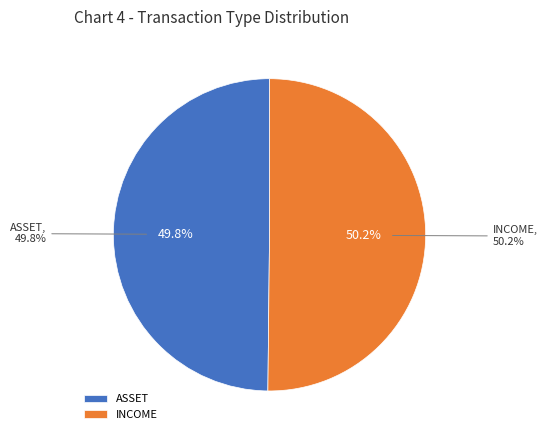

Which has a higher value, ASSET or INCOME?

INCOME